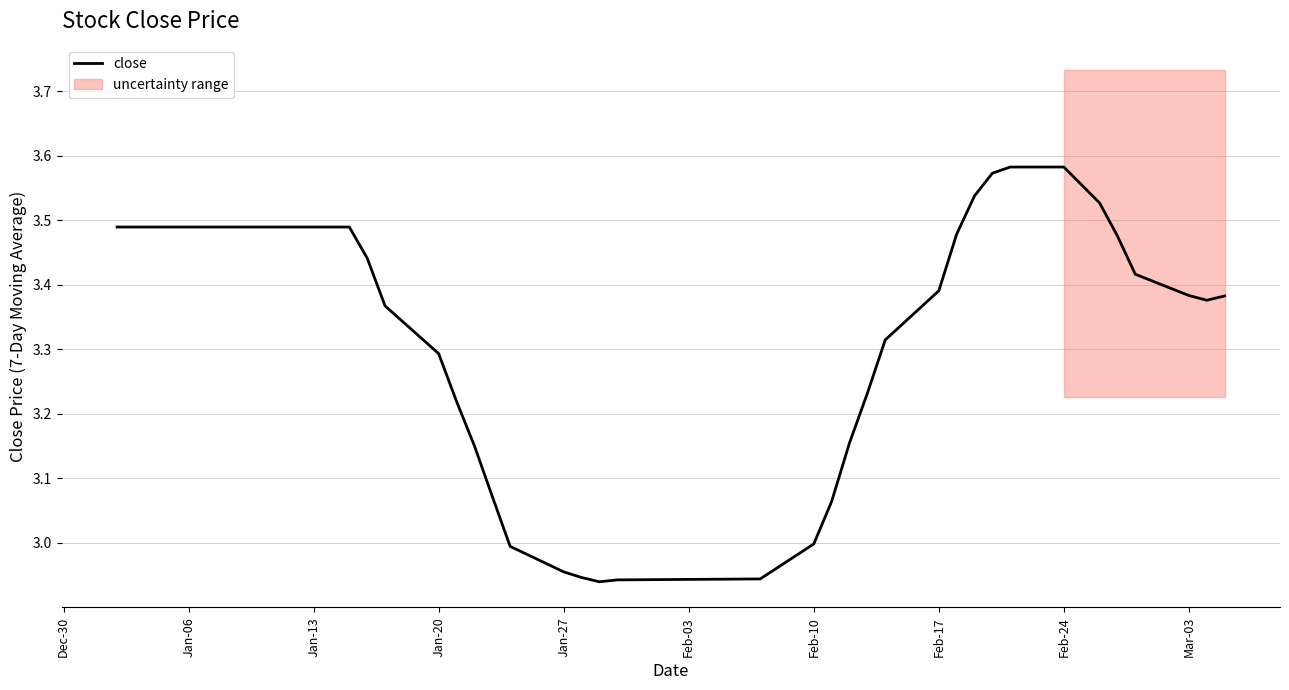

What is the difference between the maximum and minimum values?

0.6